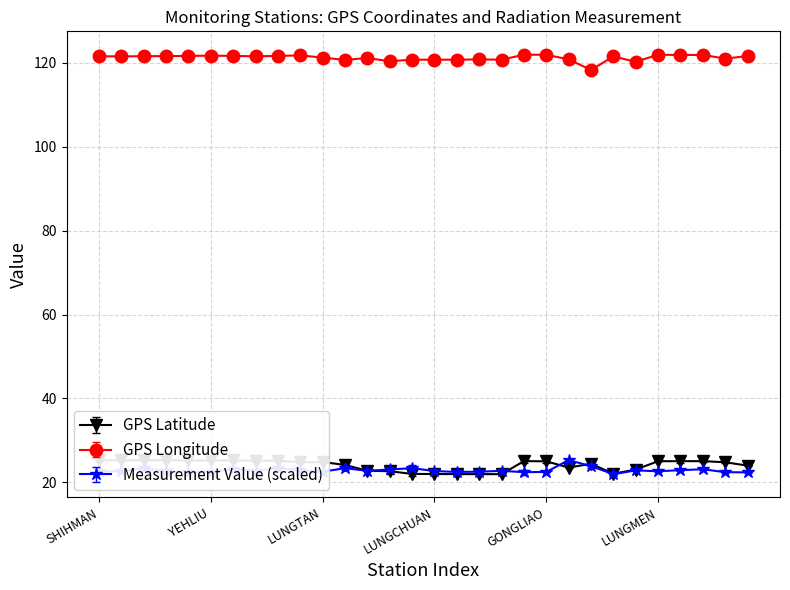

At which category is the sum across all series the highest?

TAPING